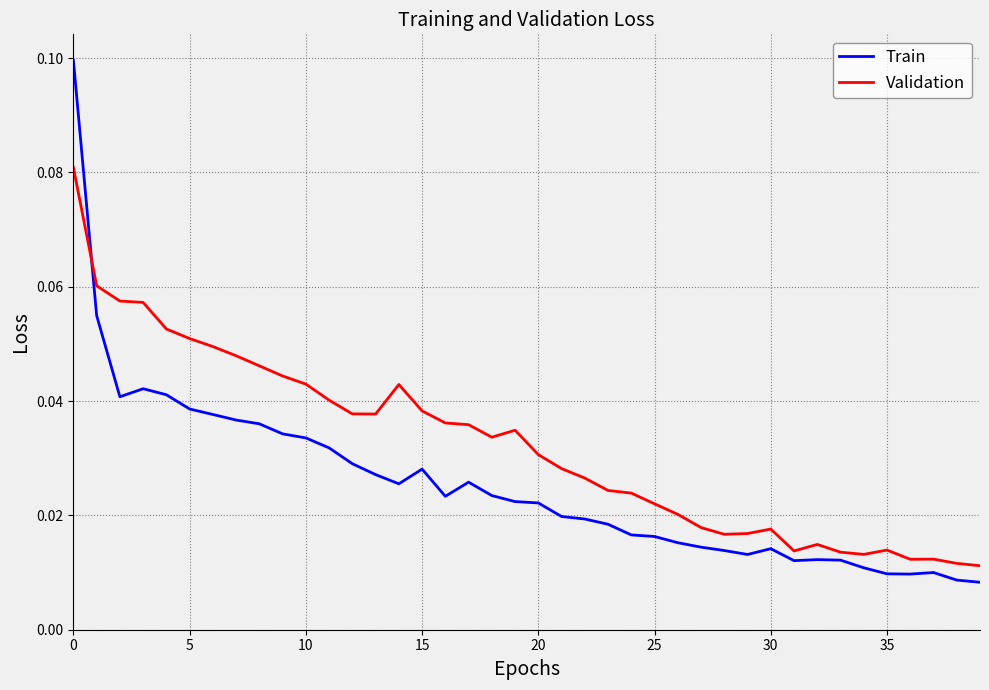

Which series has the largest total across all categories?

Validation